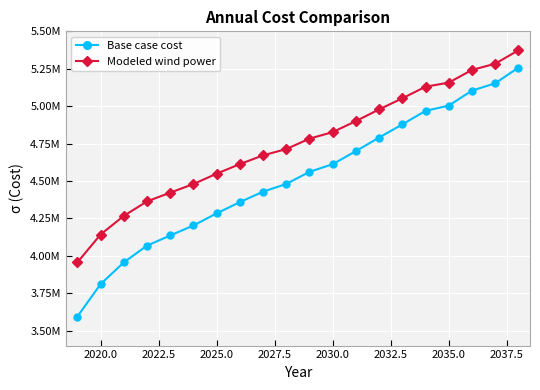

What are all the series names shown in the legend?

Base case cost, Modeled wind power